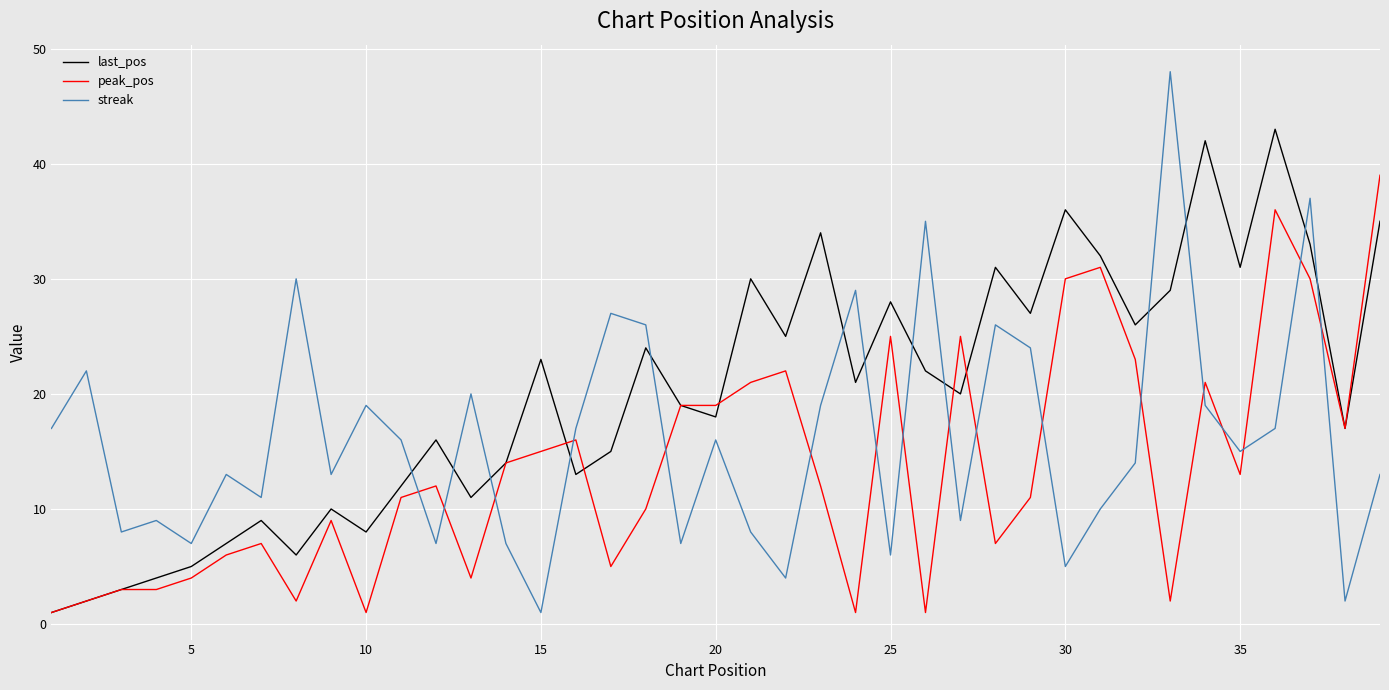

Which series has the largest range (max minus min)?

streak